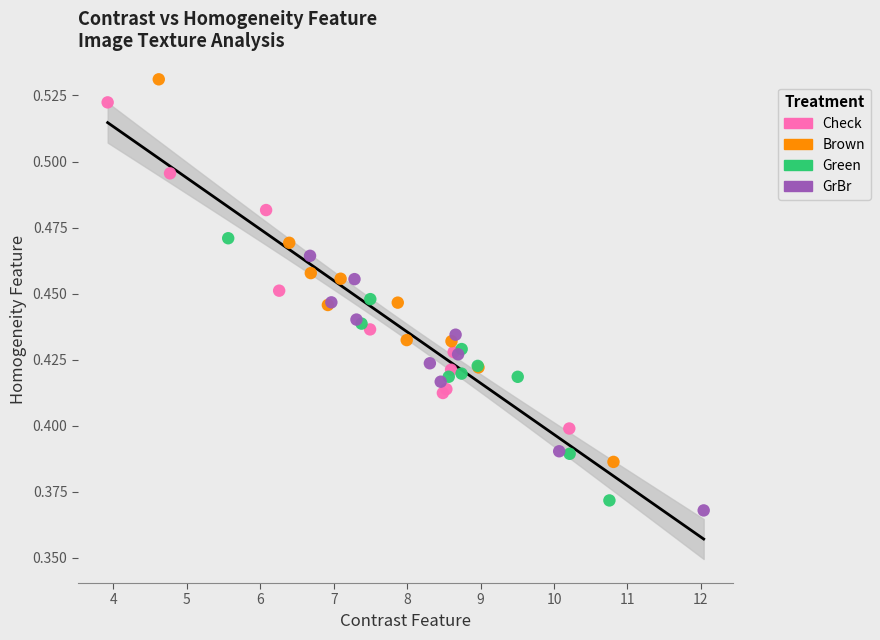

Which series reaches the maximum Y coordinate?

Brown